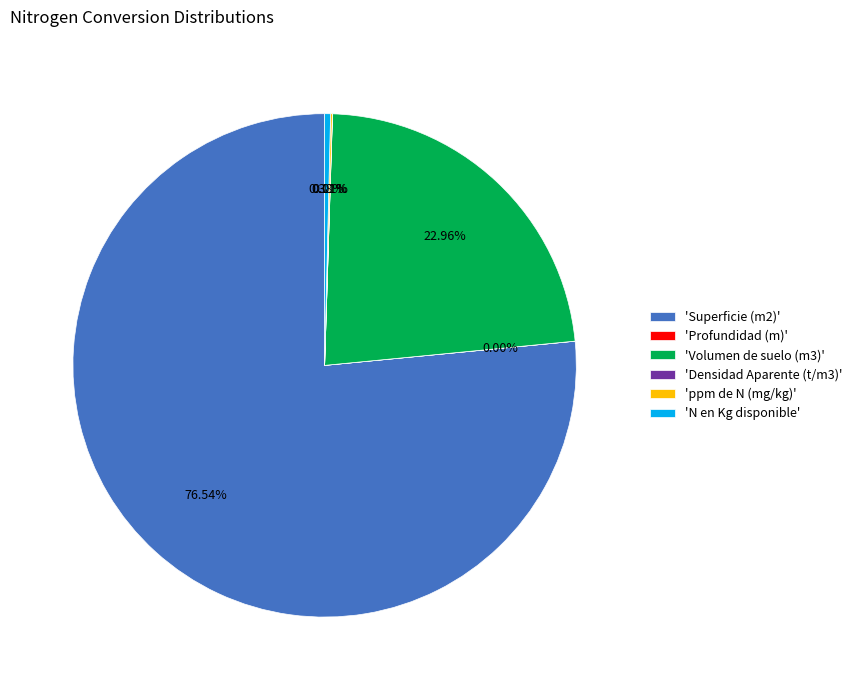

Approximately how many times larger is the value at 'Superficie (m2)' compared to 'N en Kg disponible'?

202.0